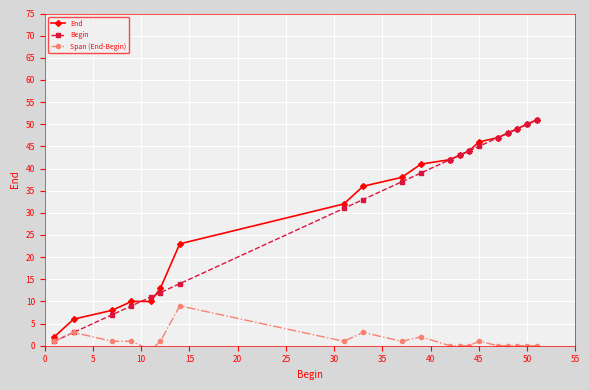

How many data points in Span (End-Begin) are less than 1?

9